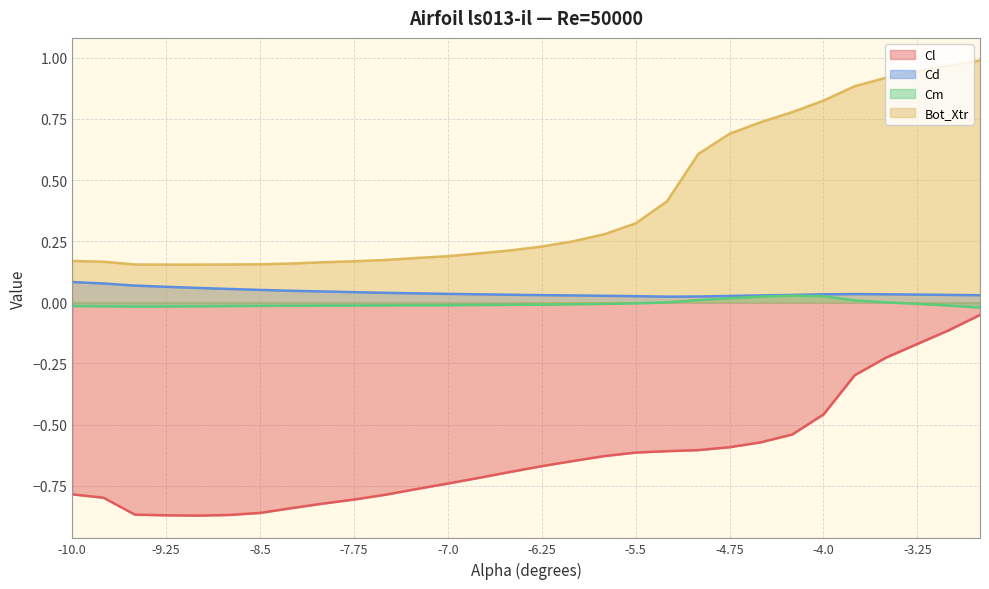

Between -8.75 and -3.25, which series saw the biggest shift?

Bot_Xtr